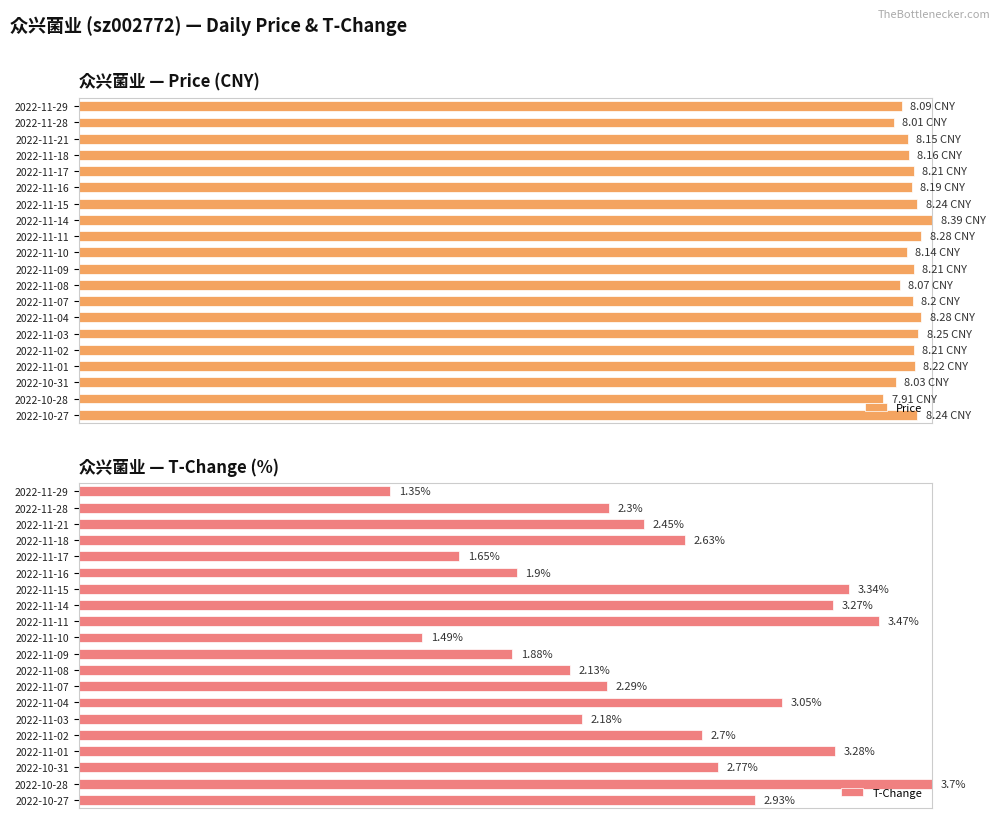

What is the sum of all Price values?

1948.5